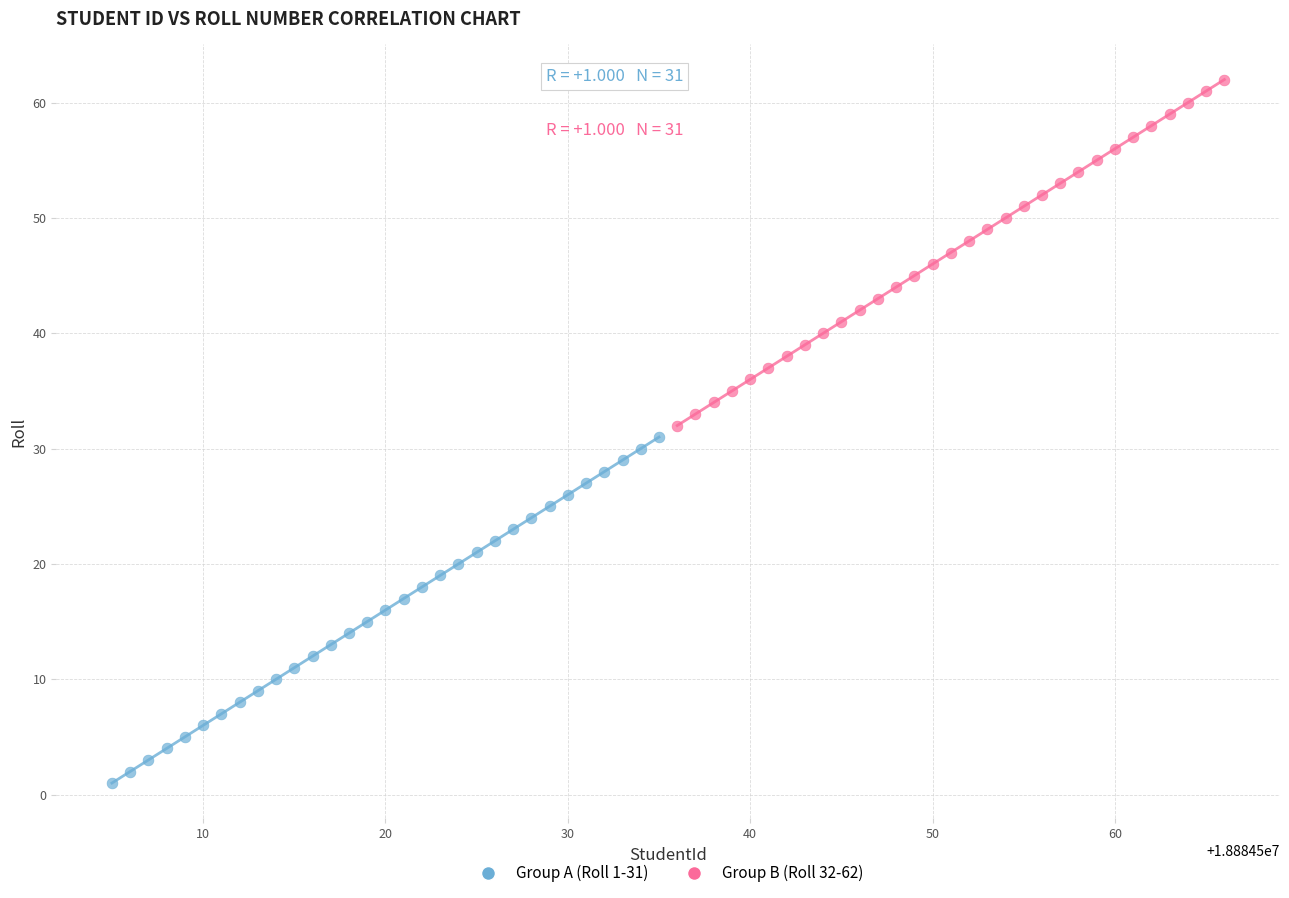

Which series reaches the maximum Y coordinate?

Group B (Roll 32-62)